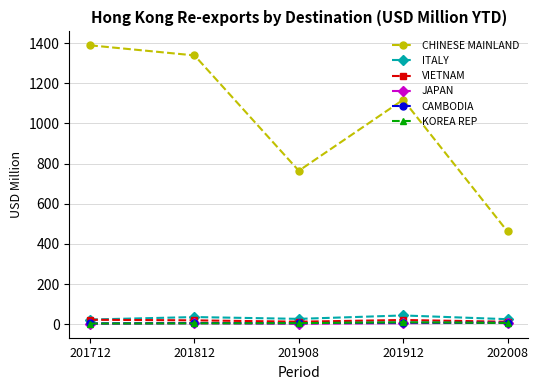

Count the number of categories in the chart.

5